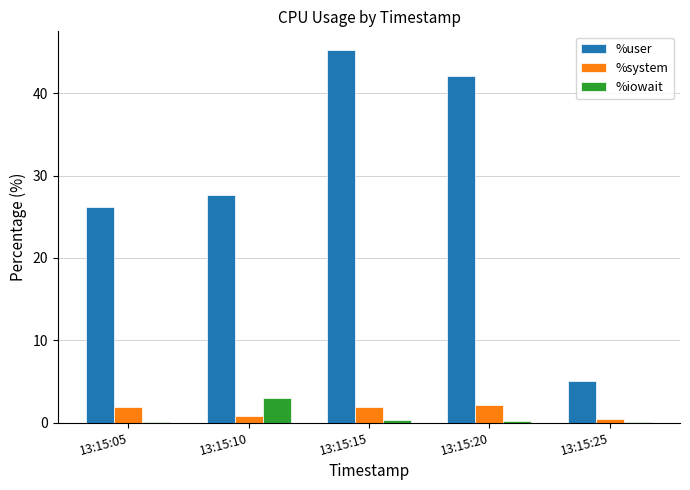

Is it true that %system equals 0.8 at 13:15:10?

True